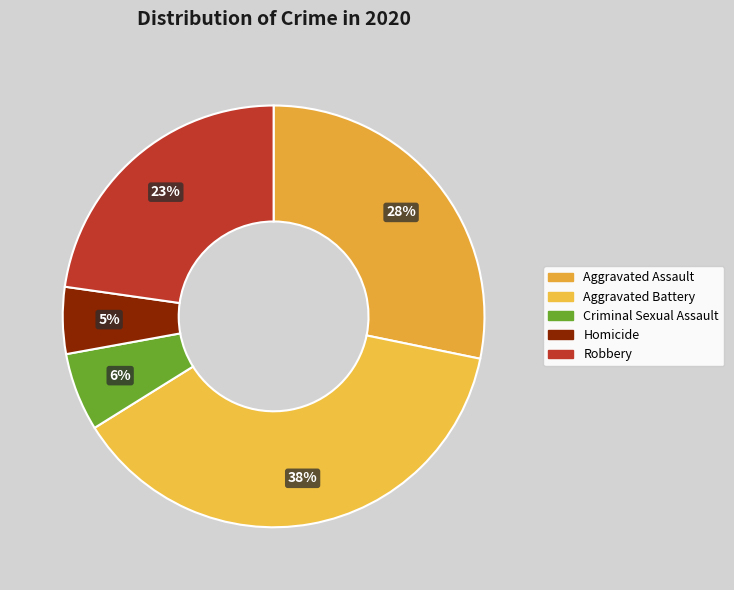

Is it true that Criminal Sexual Assault is 1% of the pie?

False